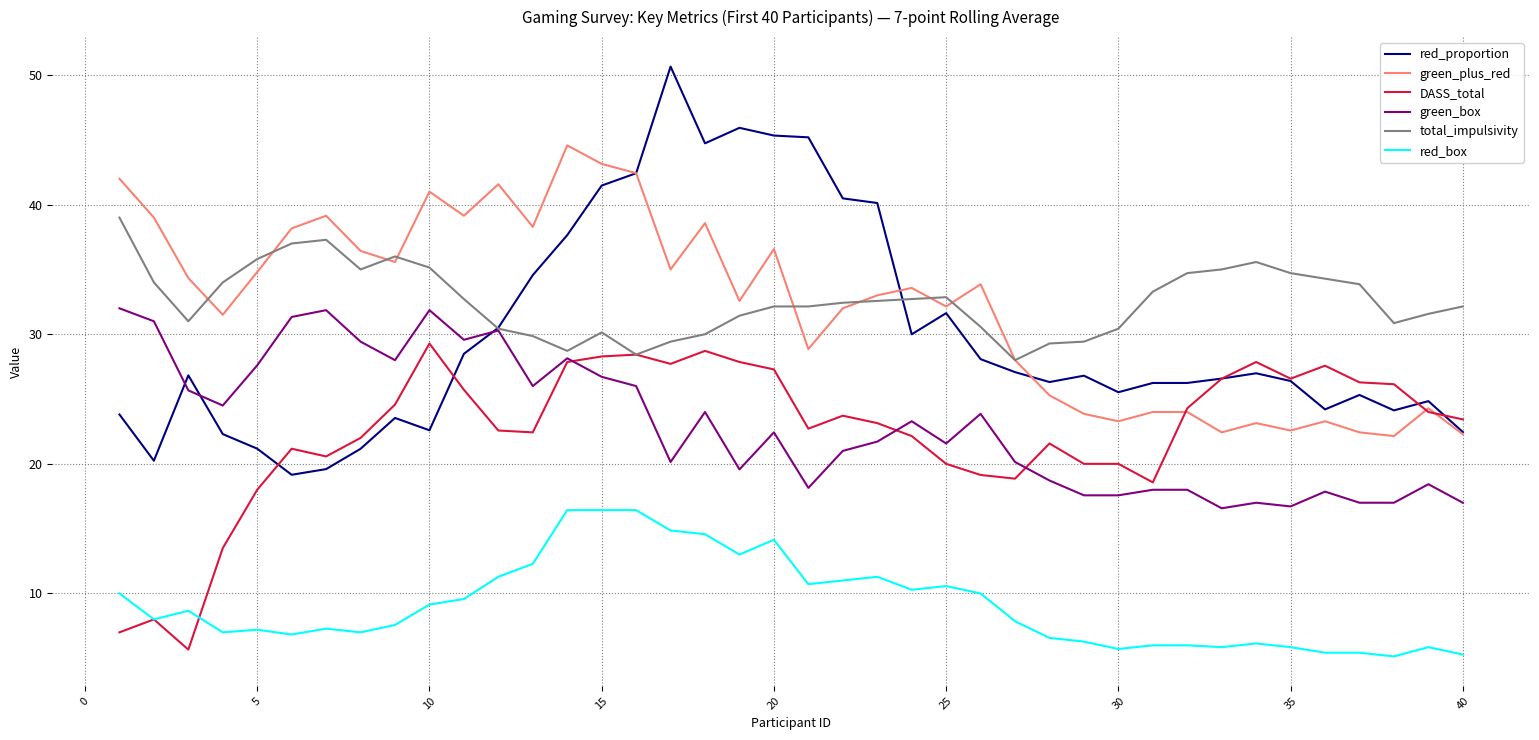

Which series has the widest spread of values?

red_proportion